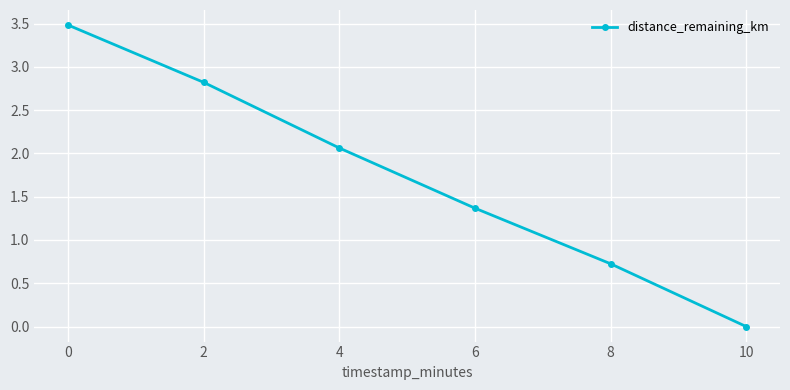

Rank the categories by value from highest to lowest.

0, 2, 4, 6, 8, 10